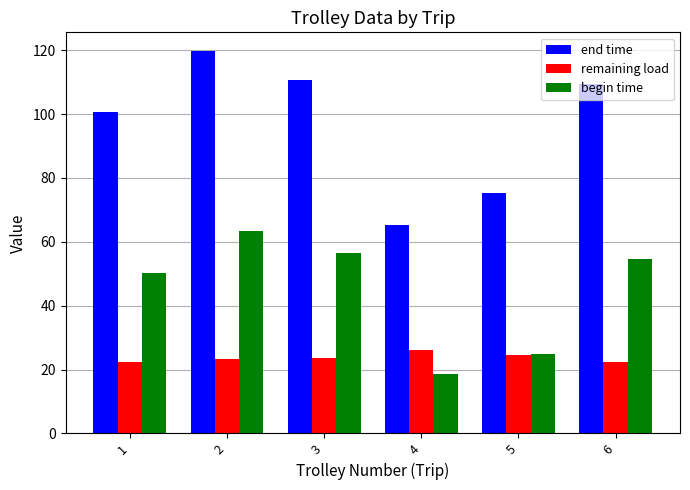

Which series has the largest range (max minus min)?

end time